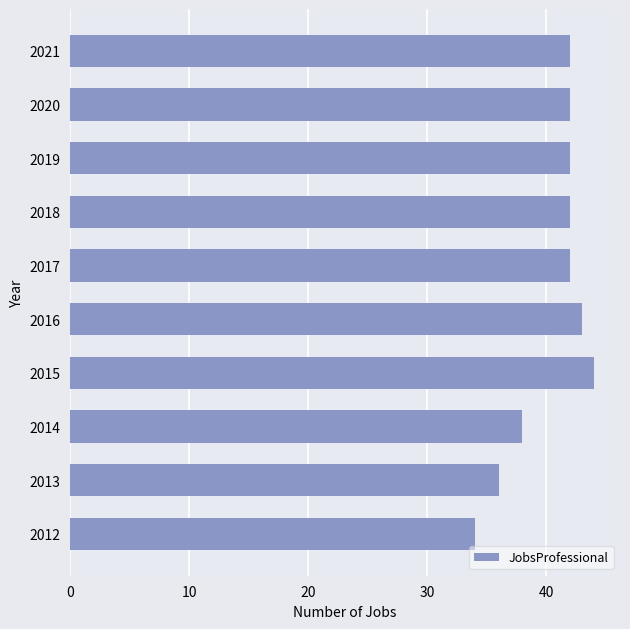

The chart shows a value of 42 at 2018. True or false?

True